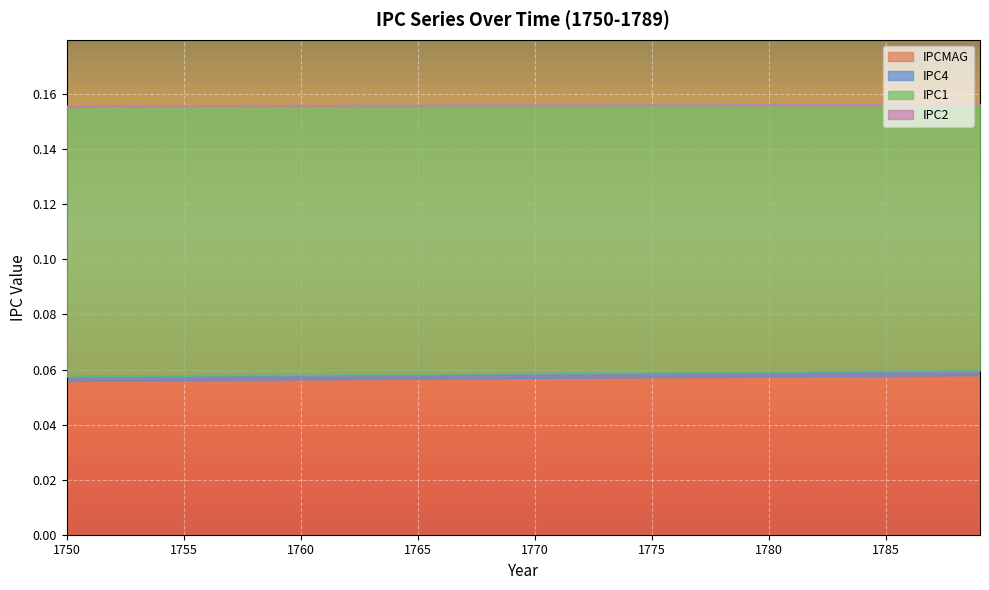

The value of IPC4 at 1788 is 0.0. True or false?

False